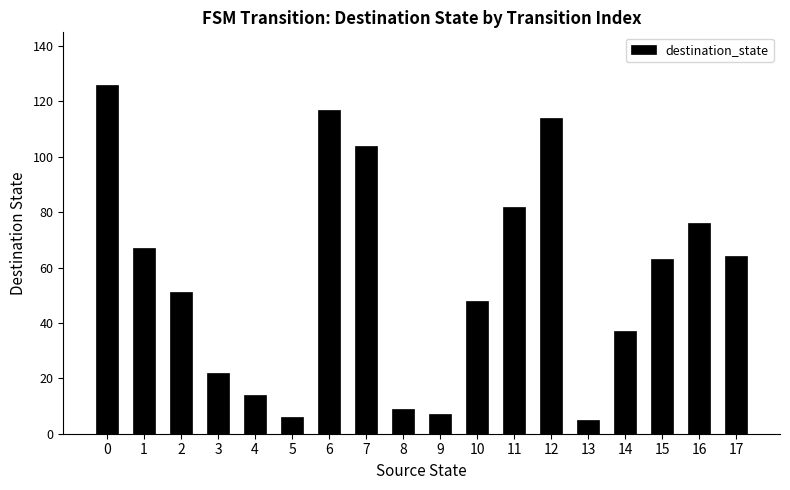

Reading right to left, transcribe all the data shown in this chart.

64	76	63	37	5	114	82	48	7	9	104	117	6	14	22	51	67	126